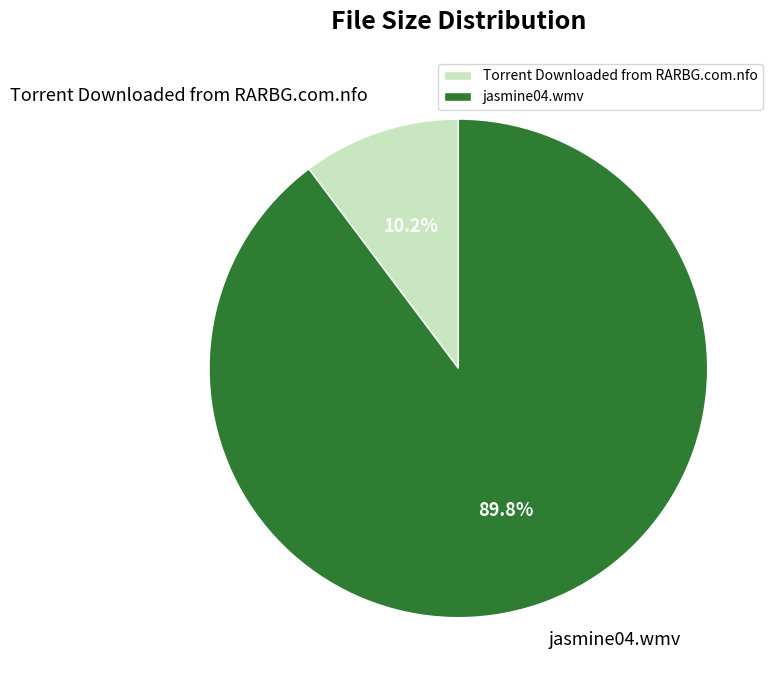

What portion of the pie excludes jasmine04.wmv?

10.2%